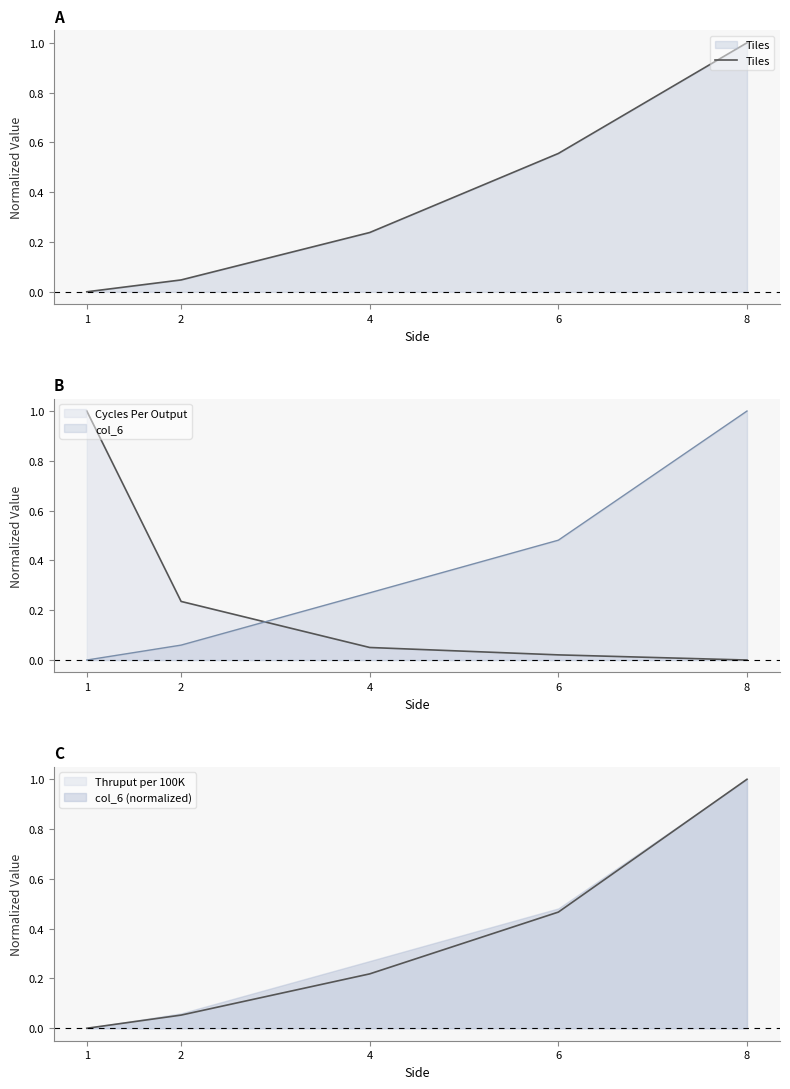

What is the difference between the maximum and minimum values?

1.0